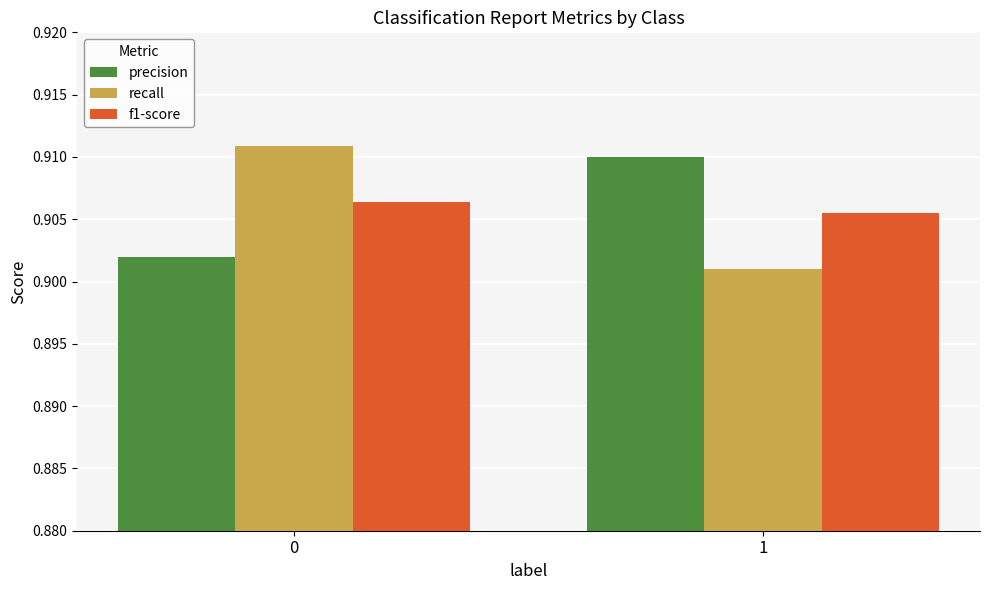

Does the chart contain any negative values?

No